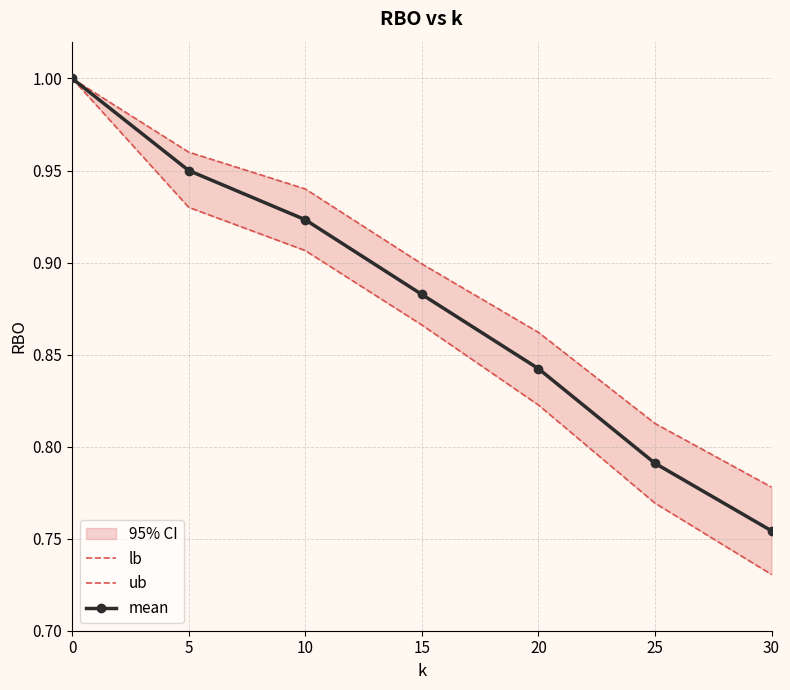

What is the sum of the ub values at 10 and 15?

1.8